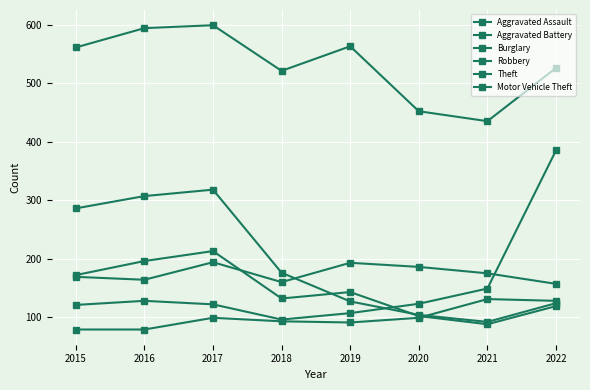

How many data points in Motor Vehicle Theft are less than 123?

4